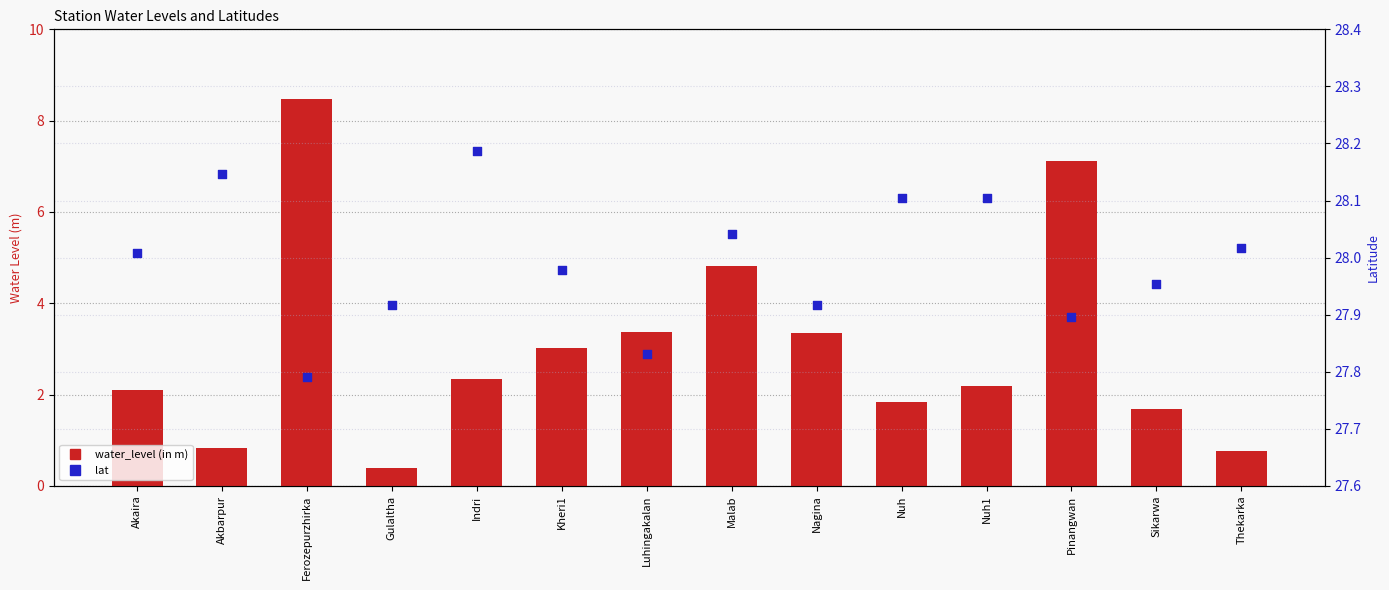

Which series has the widest spread of Y values?

water_level (in m)